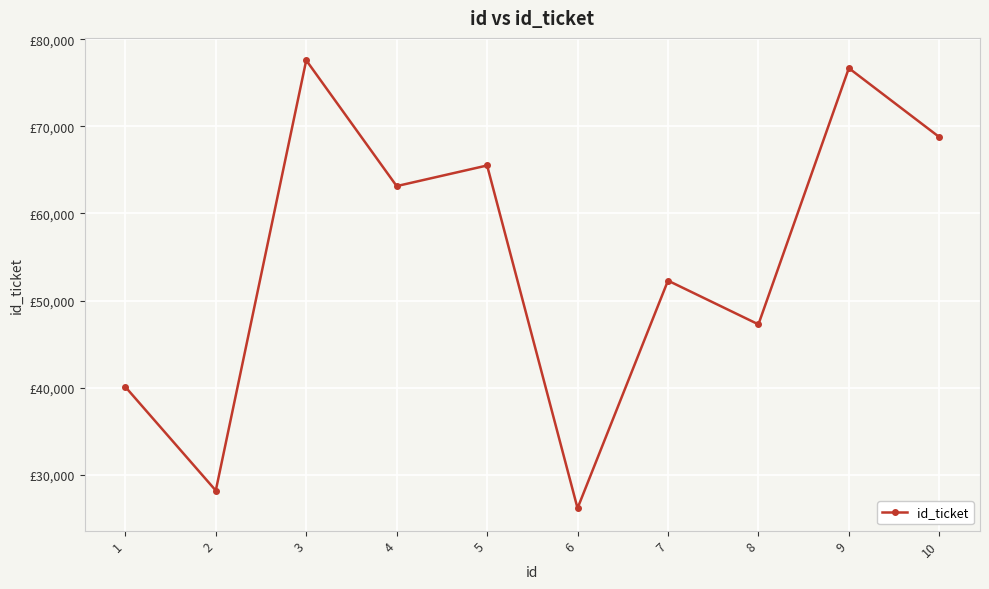

What is the ratio of the value at 5 to the value at 10?

1.0